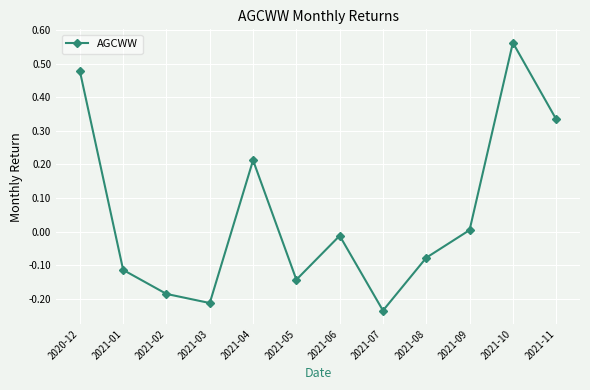

Rank the categories by value from highest to lowest.

2021-10, 2020-12, 2021-11, 2021-04, 2021-09, 2021-06, 2021-08, 2021-01, 2021-05, 2021-02, 2021-03, 2021-07